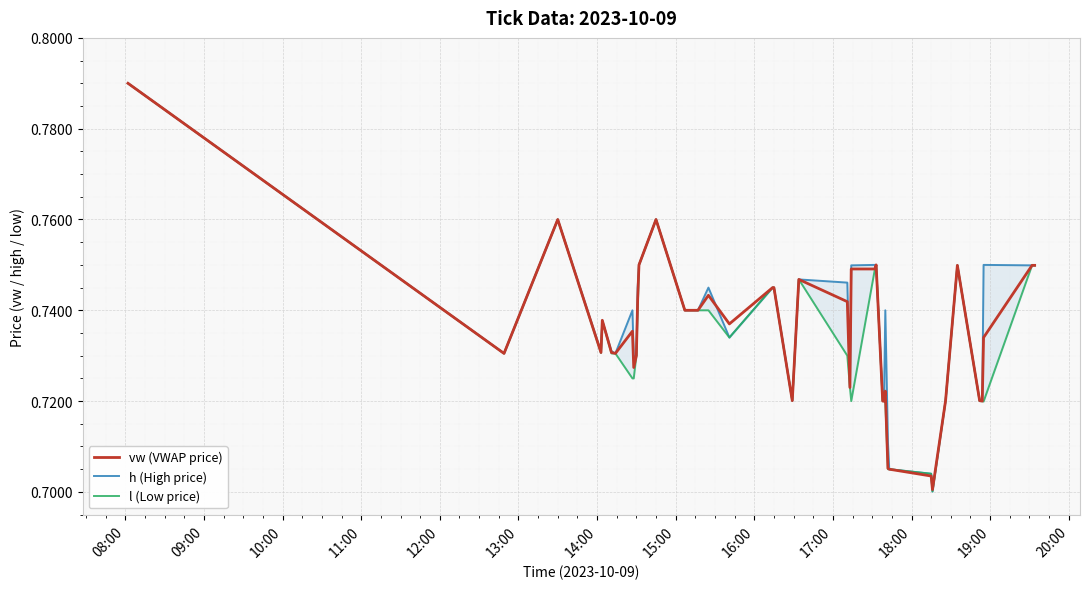

How many lines are shown in the chart?

3